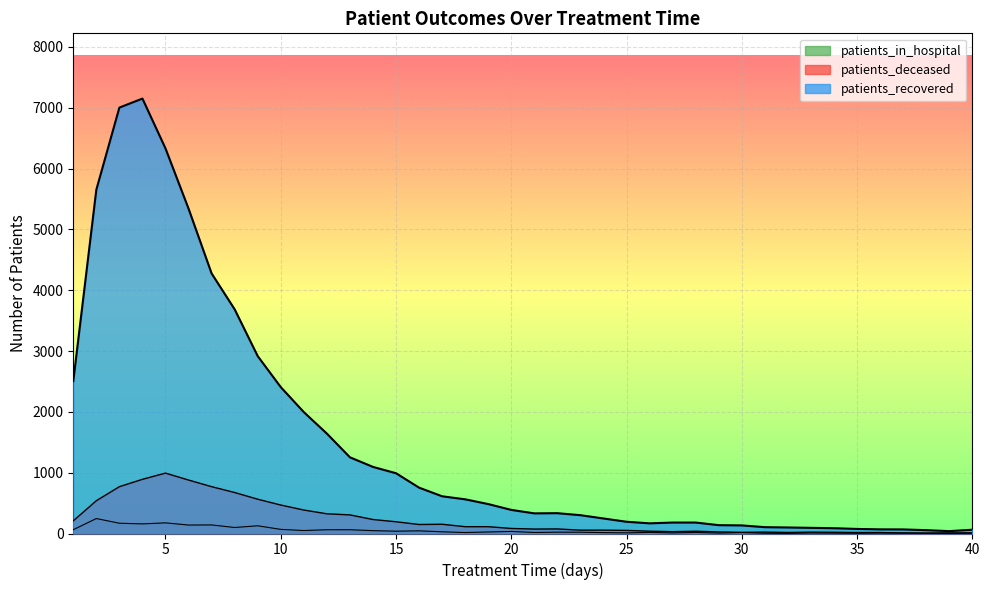

Which category has the highest value in the patients_recovered series?

4